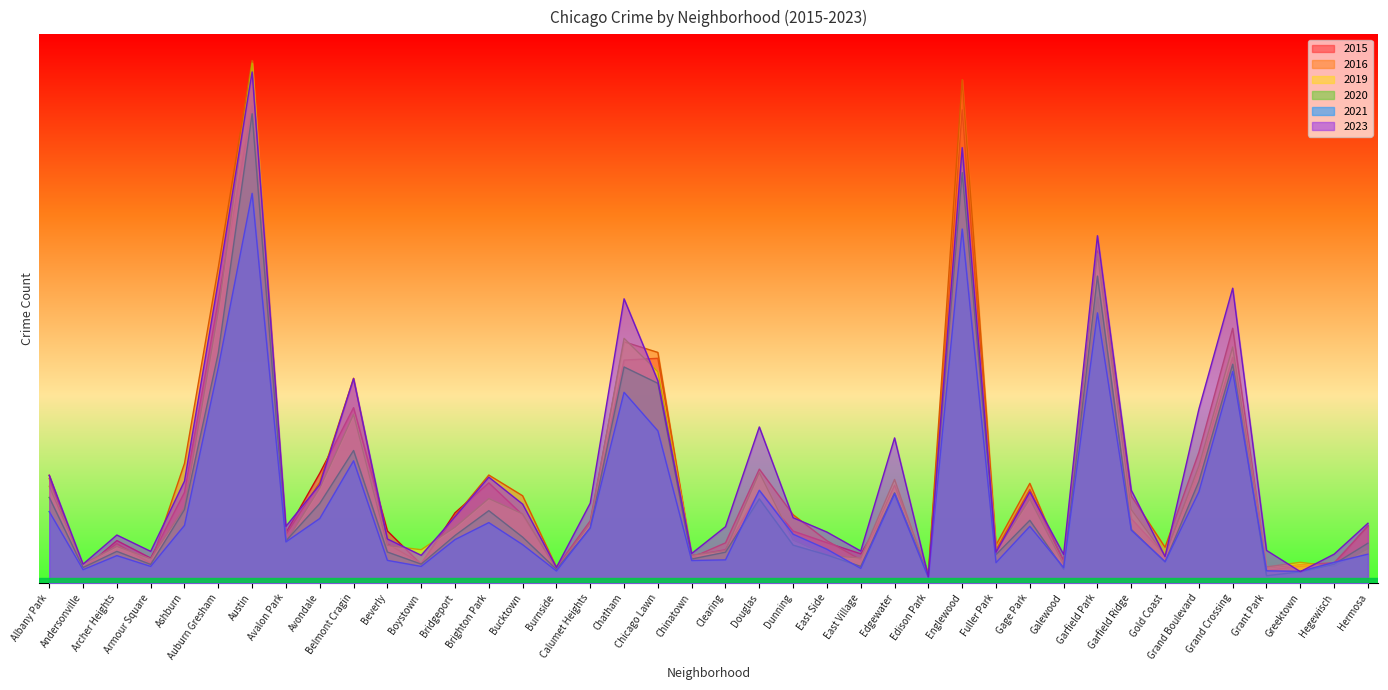

Which series changed the most between Bridgeport and Edison Park?

2015